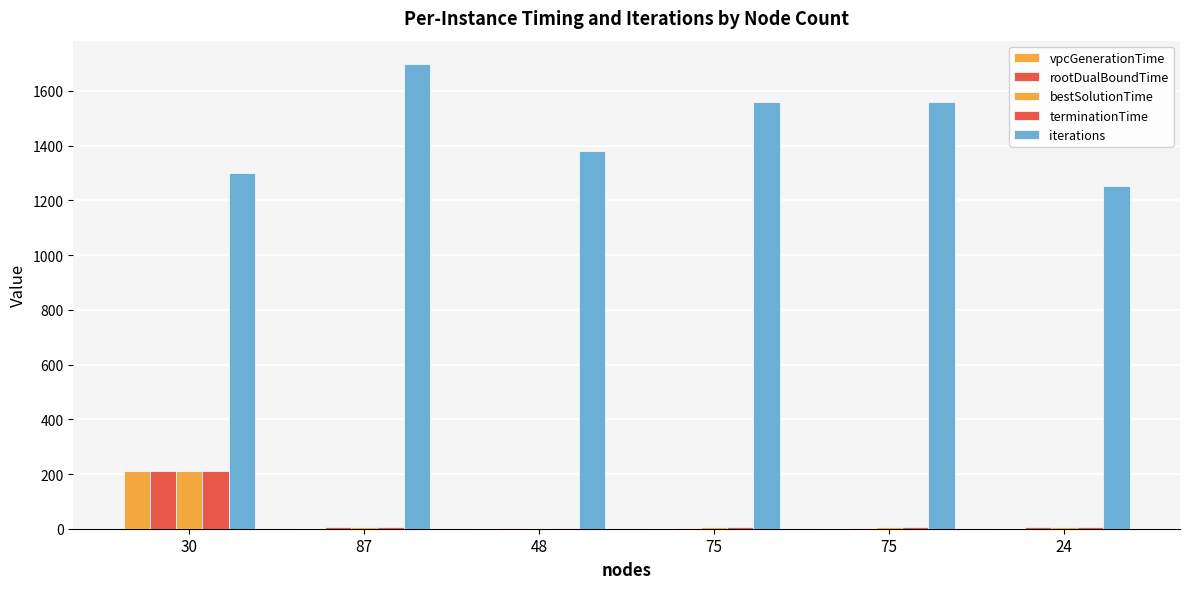

The value of terminationTime at 87 is 5.0. True or false?

True